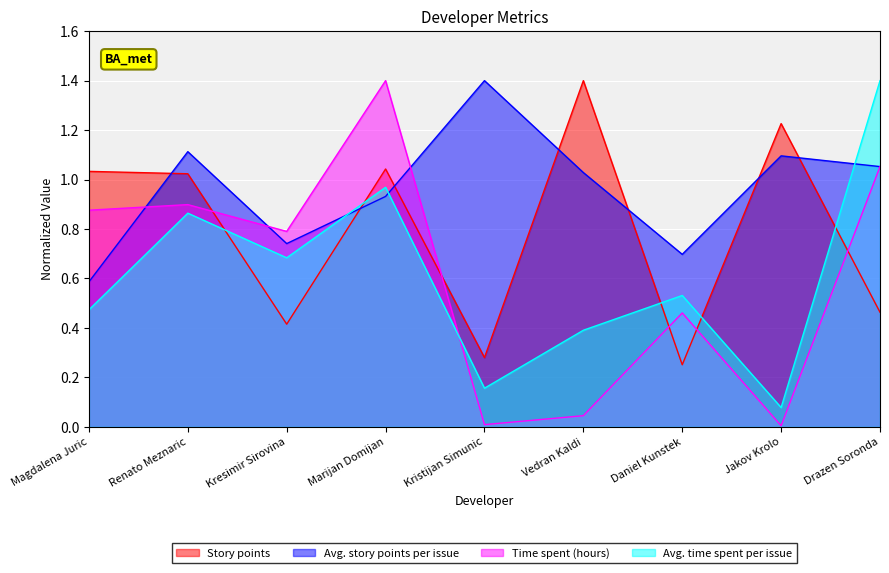

Which has a higher value, Daniel Kunstek or Jakov Krolo?

Jakov Krolo